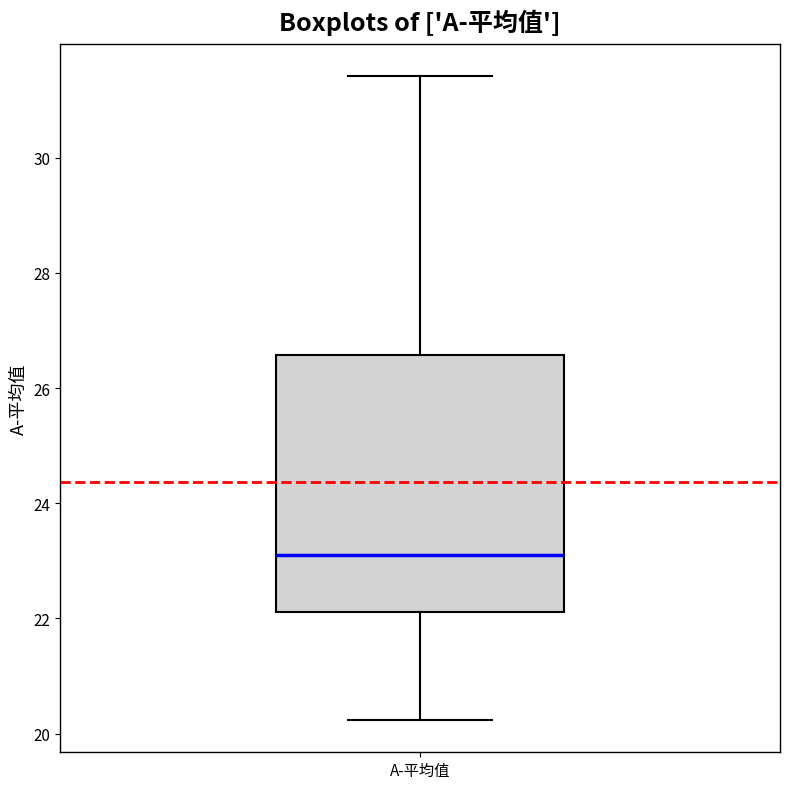

Where does the lower whisker of the box for A-平均值 end on the y-axis? The values are not printed on the chart, so give them approximately, as read against the axis.

20.2